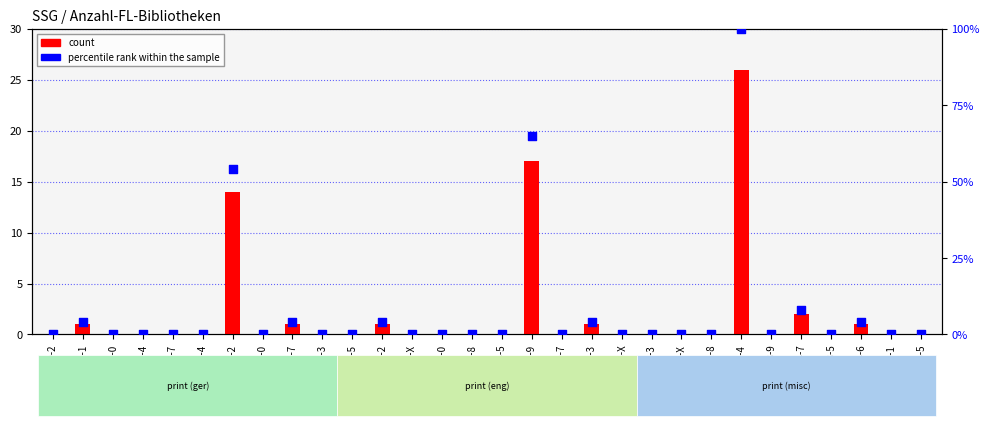

Which series has the largest Y range (max minus min)?

percentile rank within the sample